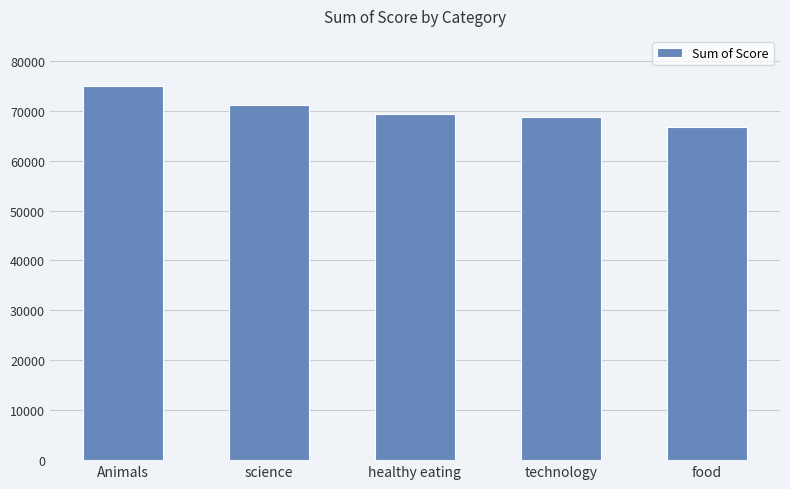

What is the difference between the maximum and second lowest values?

6227